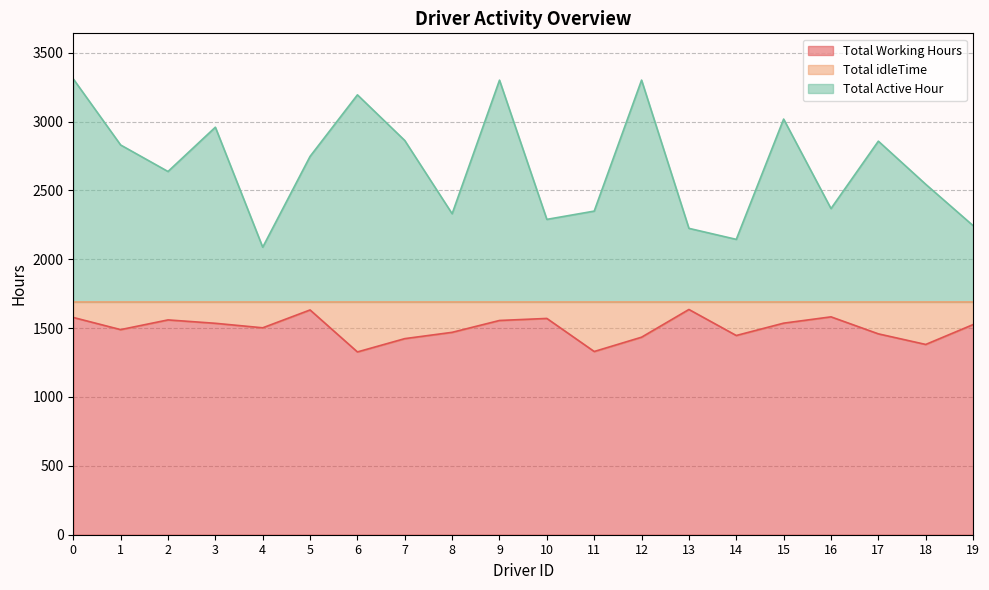

Which series has the largest range (max minus min)?

Total Active Hour